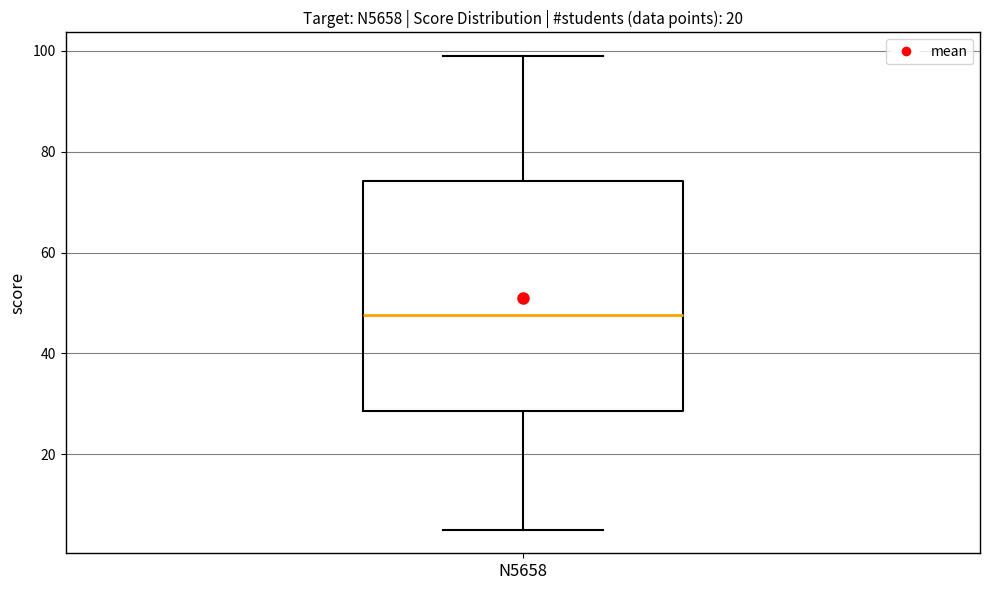

Where does the lower whisker of the box for N5658 end on the y-axis? The values are not printed on the chart, so give them approximately, as read against the axis.

6